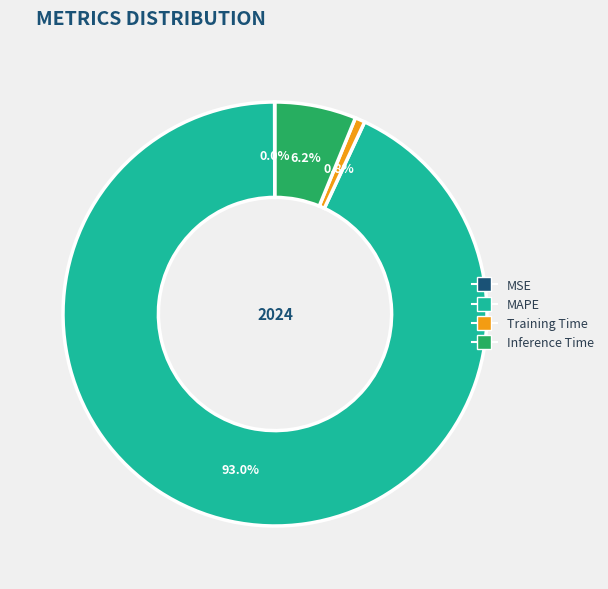

To the nearest percent, what is the combined percentage of MAPE and Inference Time?

99%